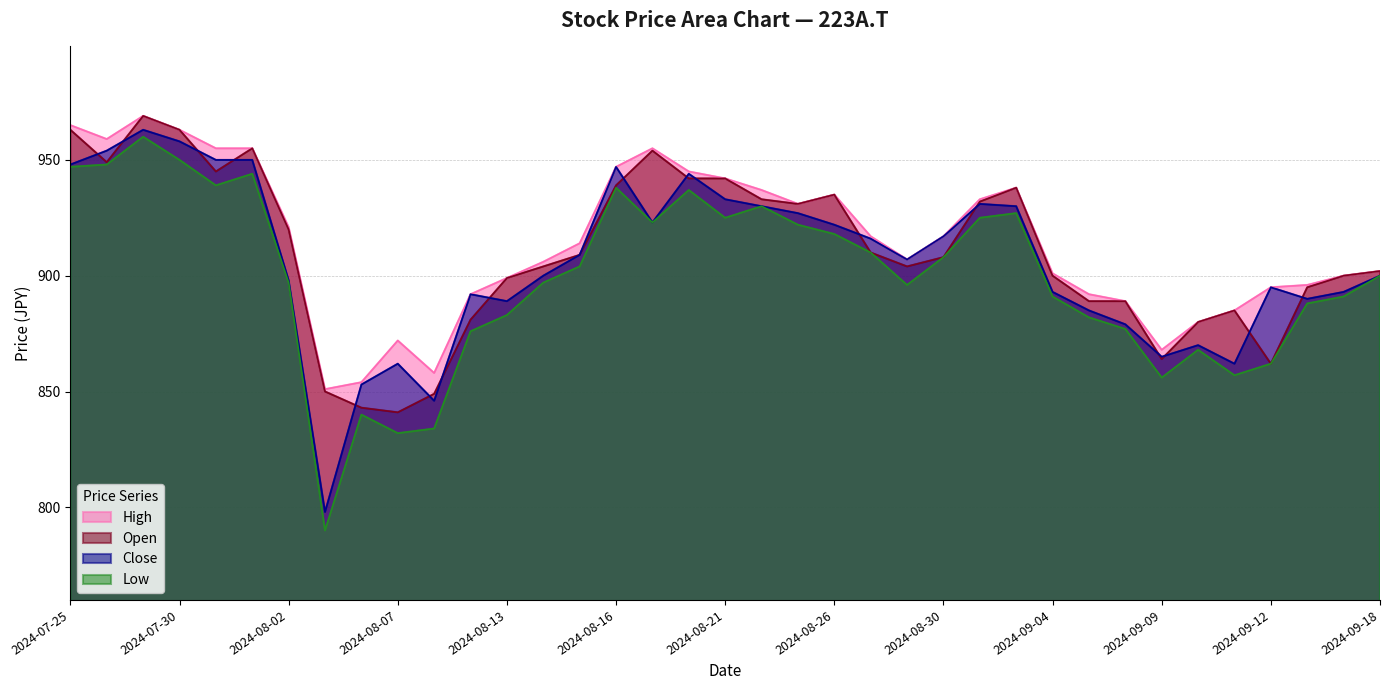

What is the total value across all series at 2024-08-02?

3636